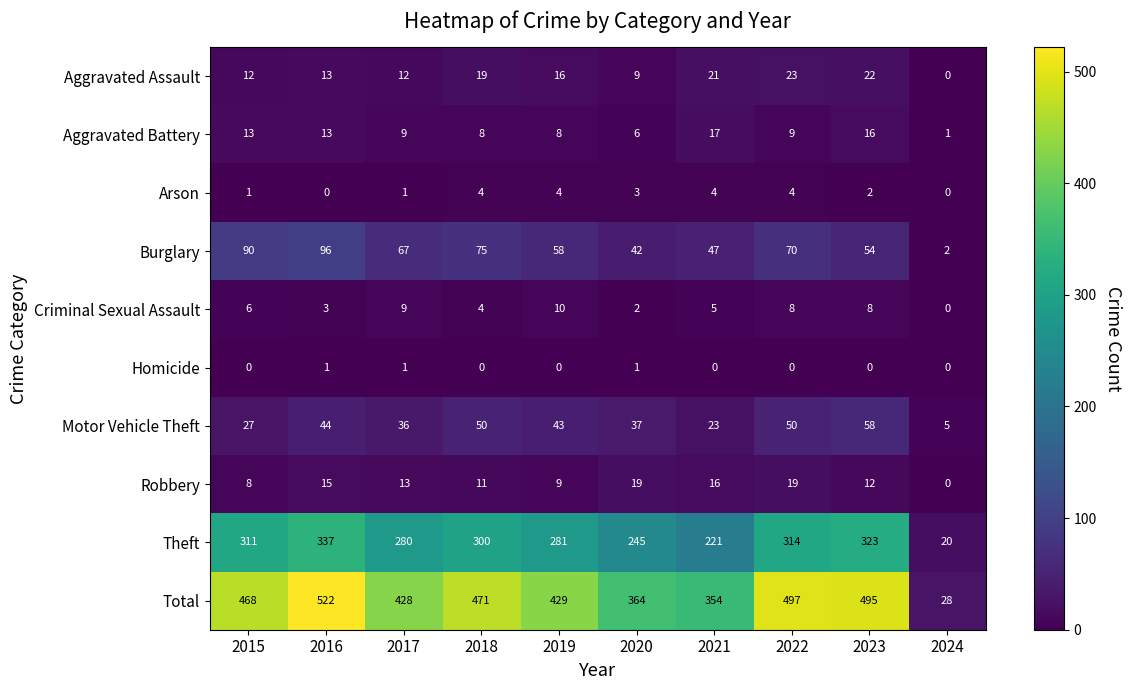

What is the difference between the maximum and minimum values in the Arson series?

4